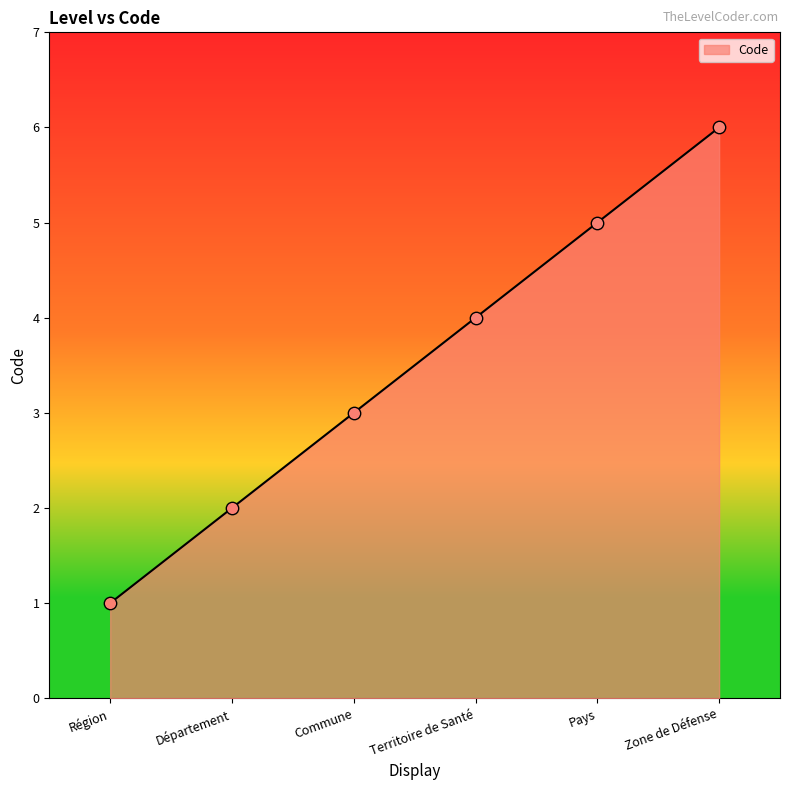

What is the ratio of the value at Département to the value at Pays?

0.4